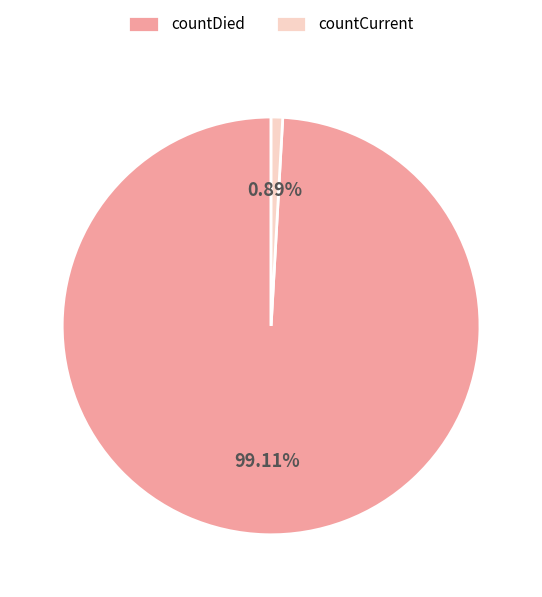

True or false: countDied accounts for 99% of the total.

True